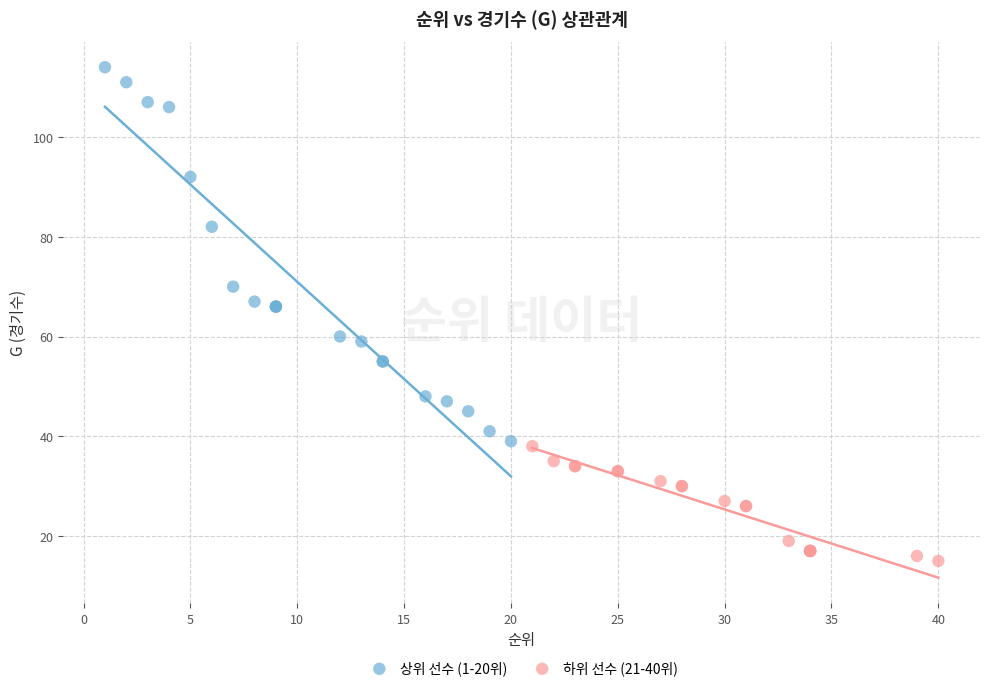

Which series reaches the maximum Y coordinate?

상위 선수 (1-20위)